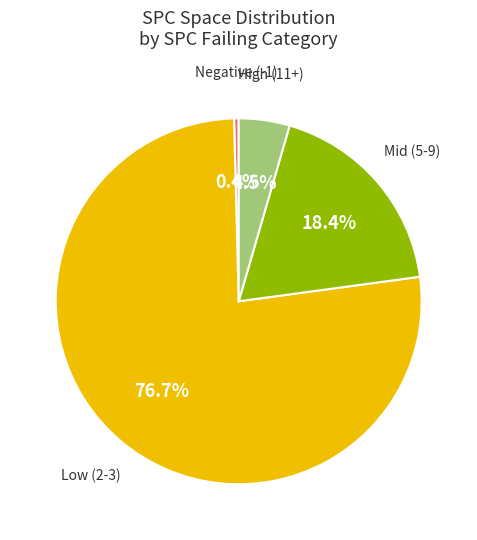

Which category has the biggest portion of the pie?

Low (2-3)